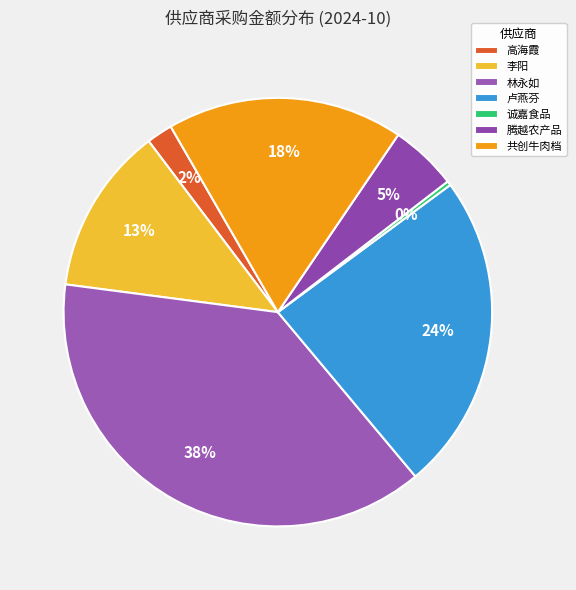

To the nearest percent, what is the average slice percentage?

14%